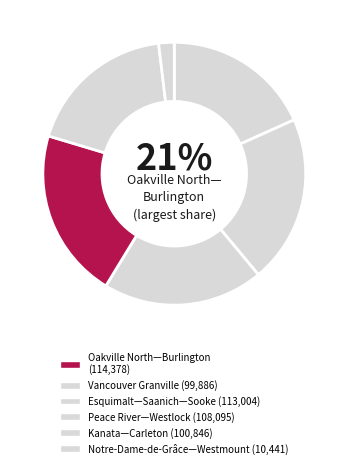

What is the largest slice in the pie chart?

Oakville North—Burlington